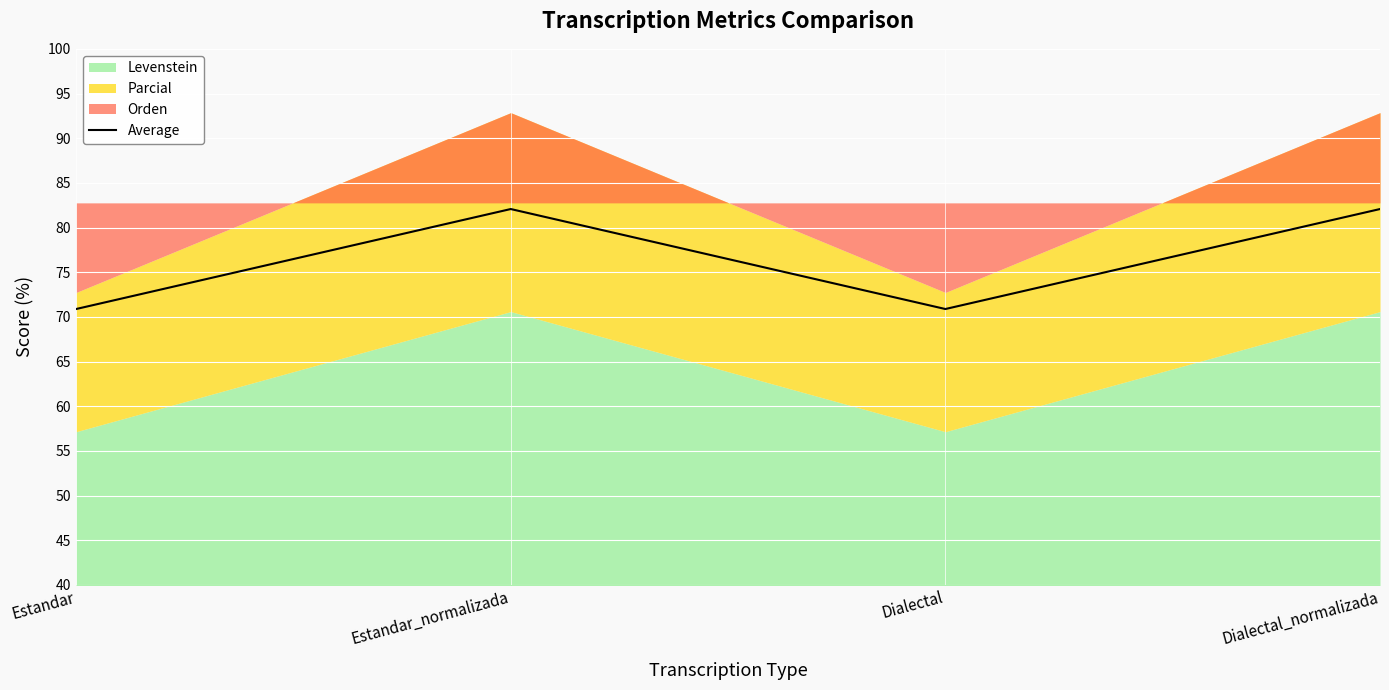

How many points are lower than both their immediate neighbors (excluding endpoints)?

1